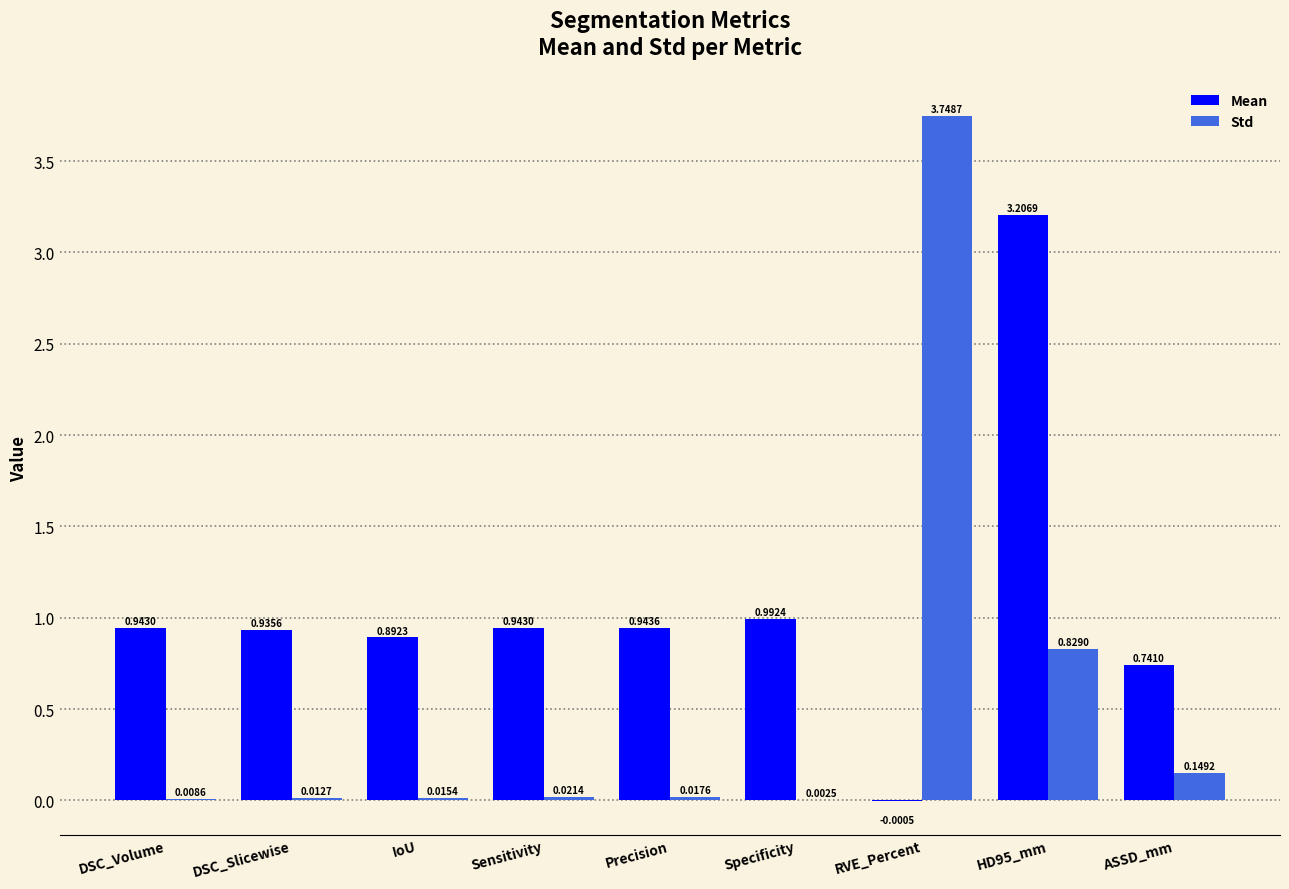

Does the chart contain stacked bars?

No